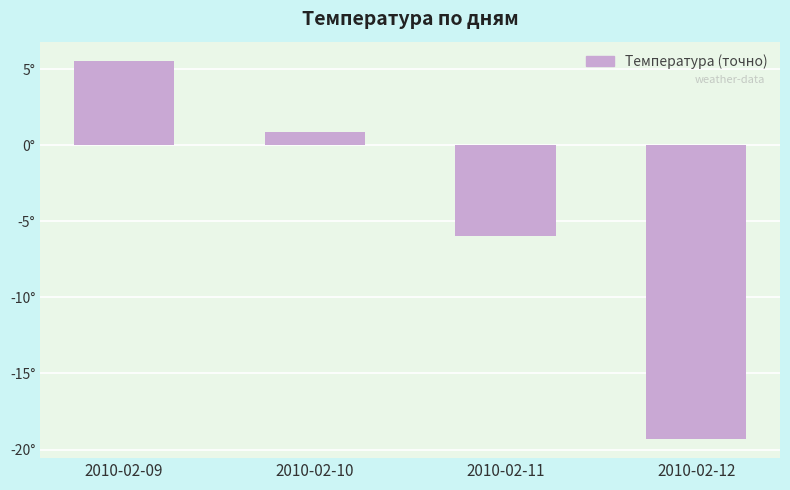

Reading left to right, what are all the values shown in this chart?

5.6	0.8	-6.0	-19.3